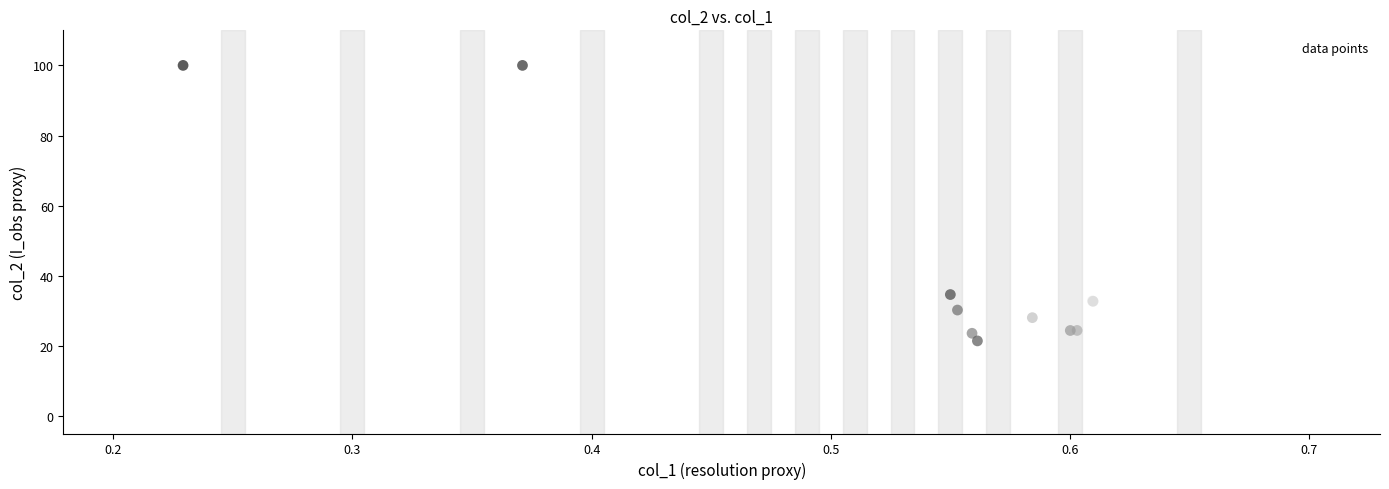

What Y value in the scatter plot is closest to 60?

34.6